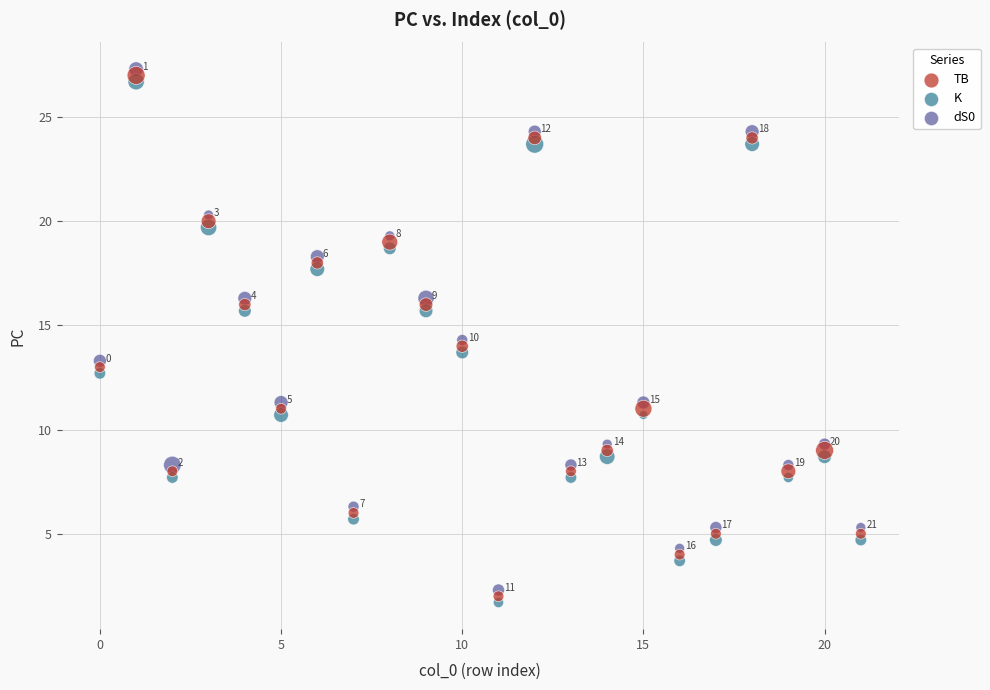

Across all data points, what is the range of Y values (max minus min)?

25.6